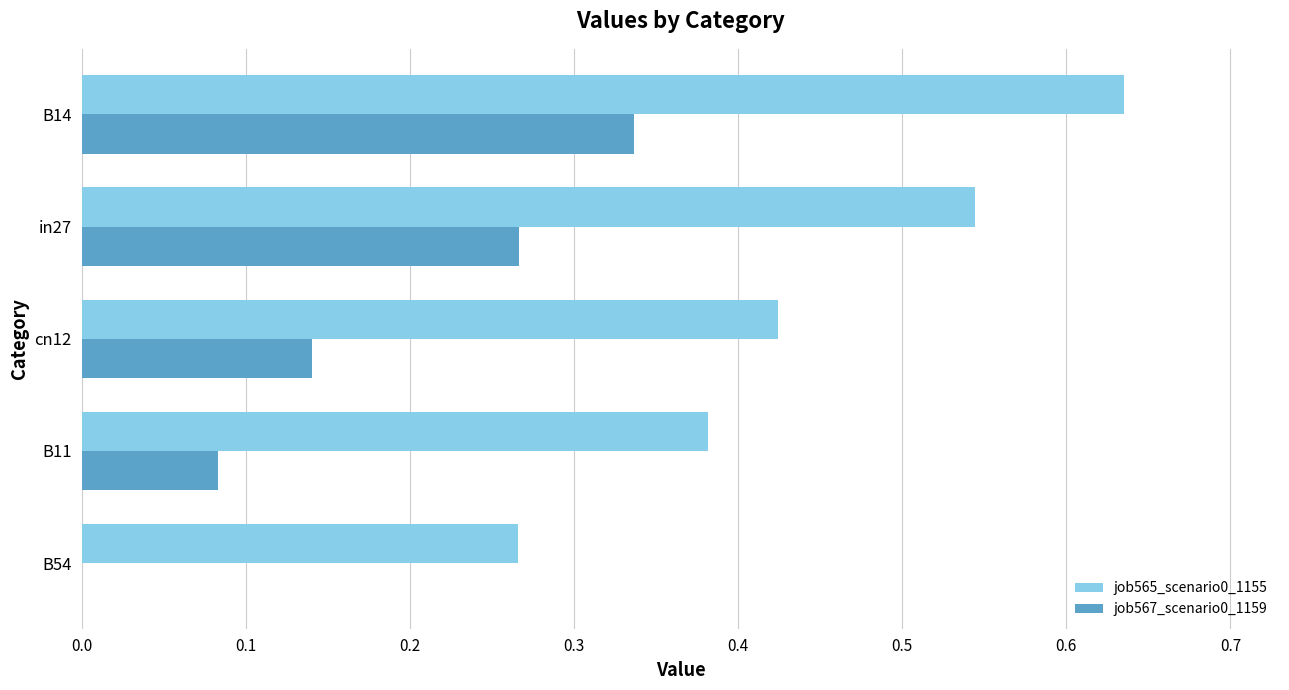

Which series has the largest total across all categories?

job565_scenario0_1155